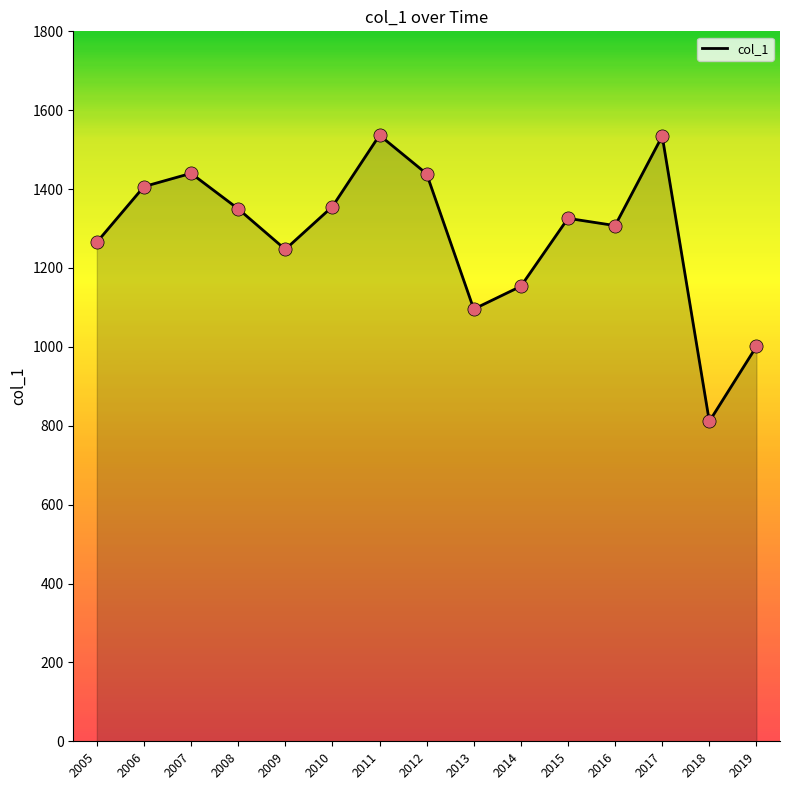

Which has a higher value, 2007 or 2010?

2007